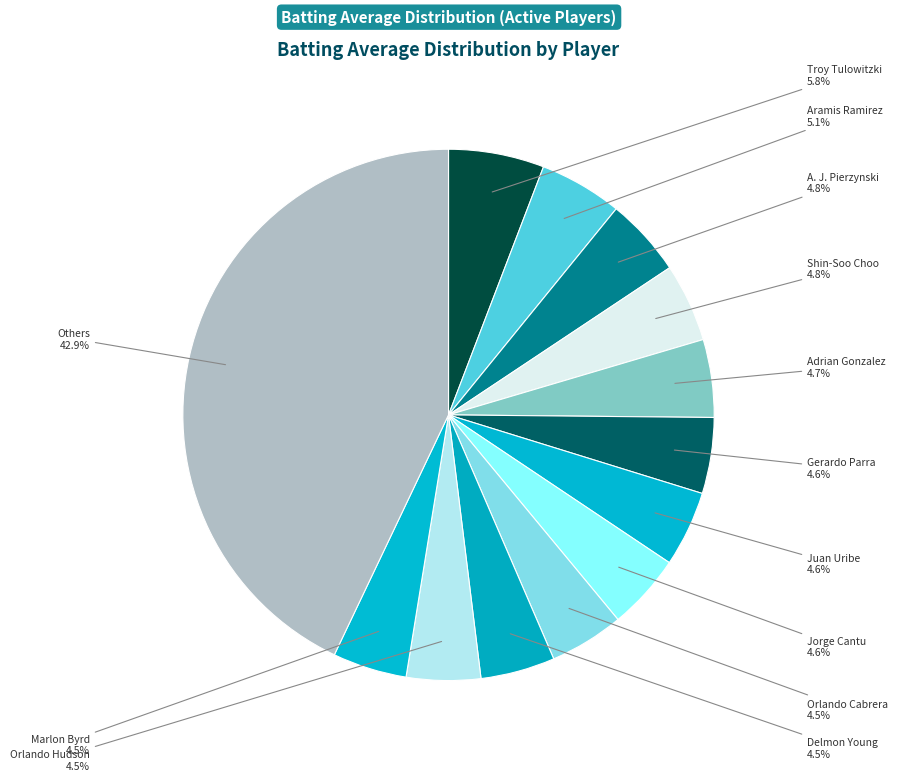

How many slices are in this pie chart?

13